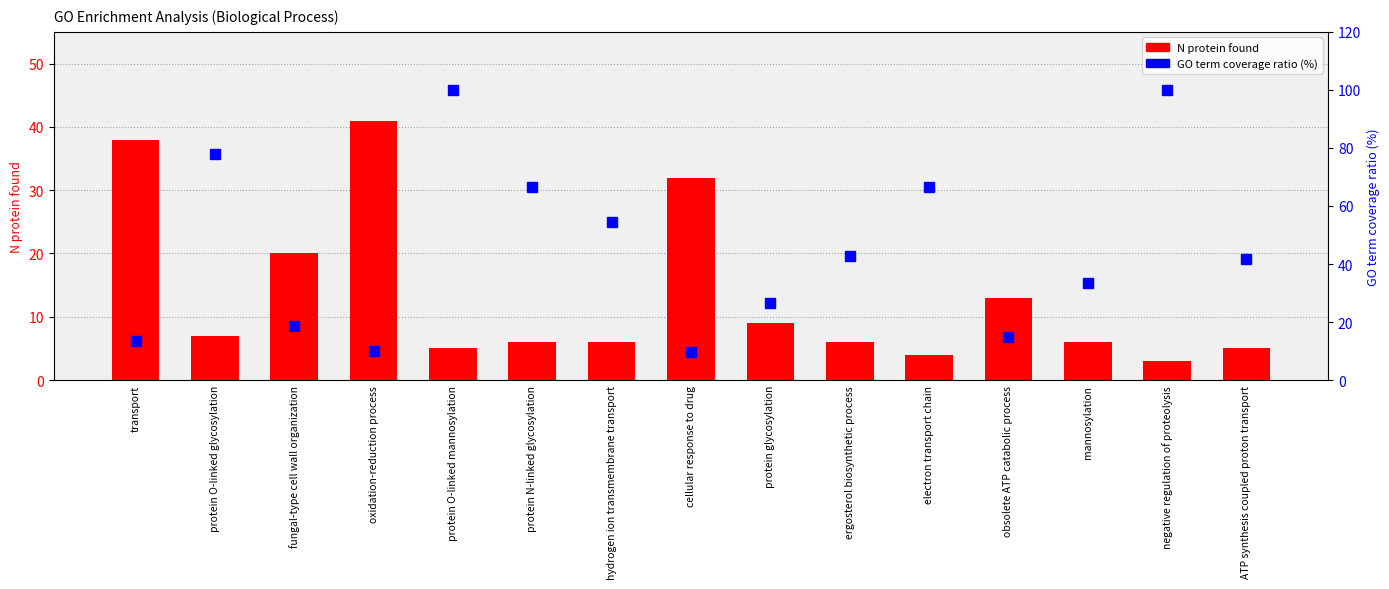

Is it true that GO term coverage ratio (%) equals 16.6 at cellular response to drug?

False